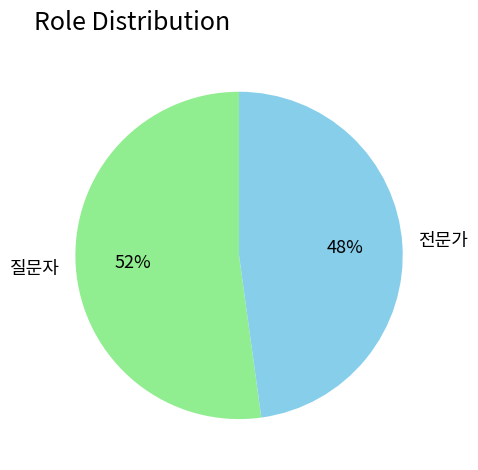

What is the majority slice?

질문자